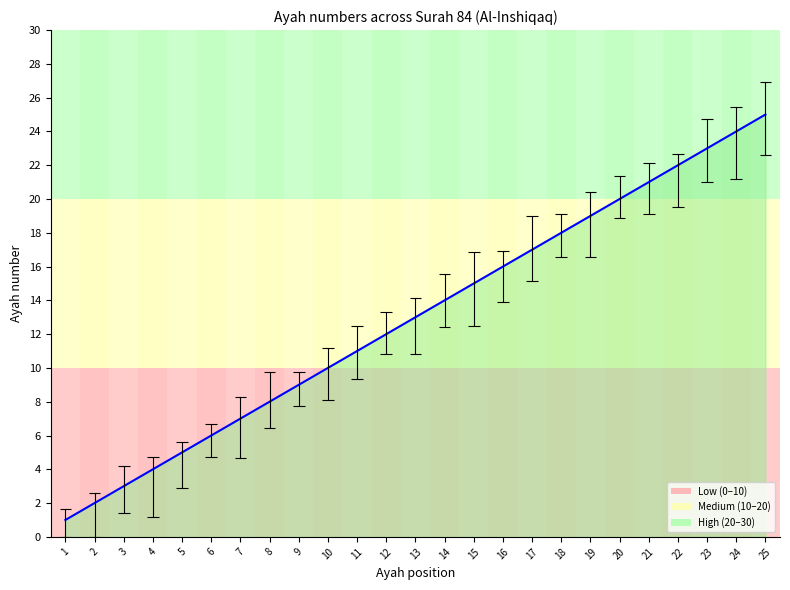

Reading right to left, transcribe all the data shown in this chart.

25=25	24=24	23=23	22=22	21=21	20=20	19=19	18=18	17=17	16=16	15=15	14=14	13=13	12=12	11=11	10=10	9=9	8=8	7=7	6=6	5=5	4=4	3=3	2=2	1=1